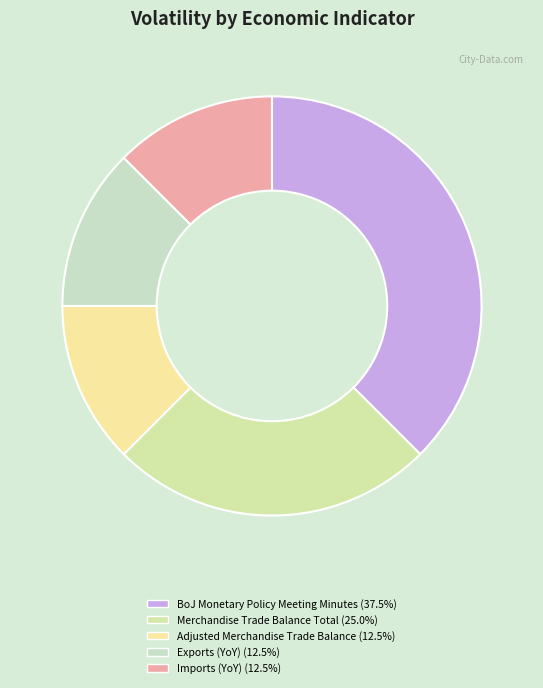

What is the smallest slice in the pie chart?

Adjusted Merchandise Trade Balance